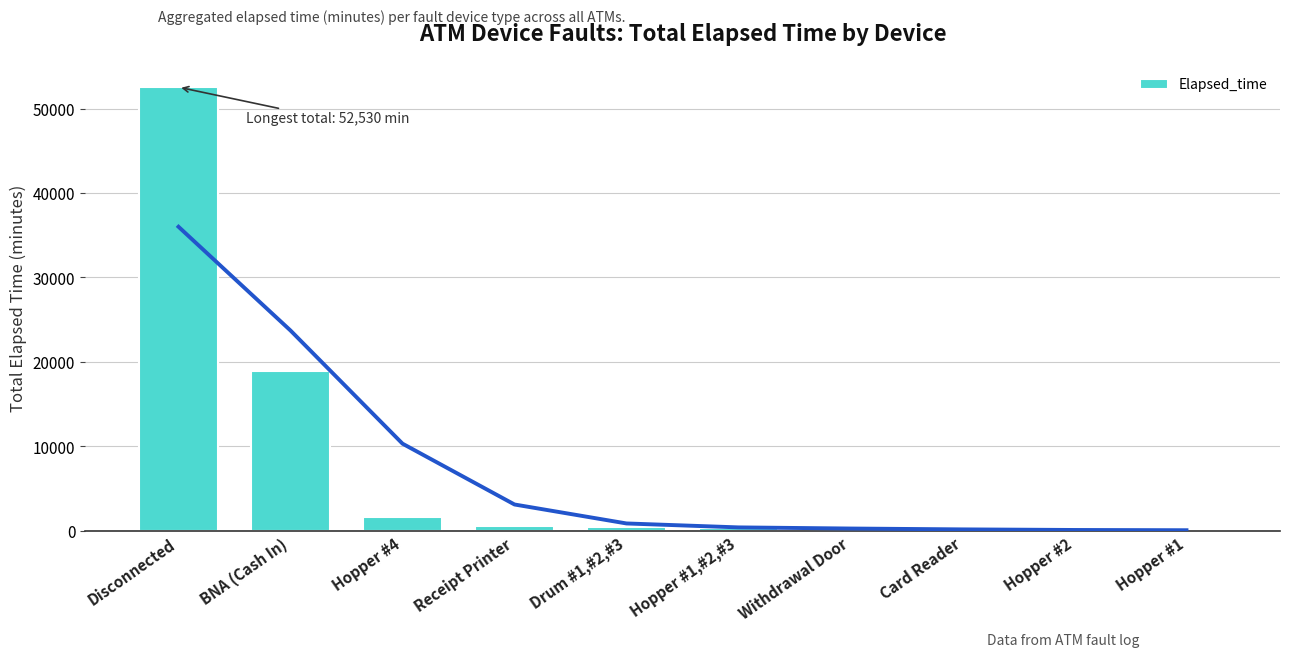

How many data points are above 401?

4